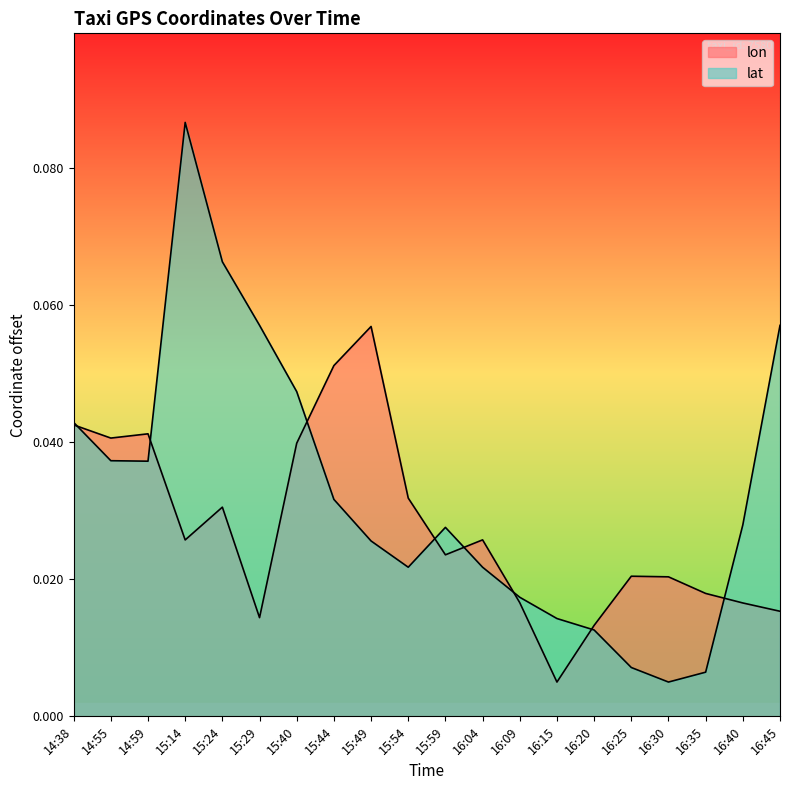

What is the sum of the lon values at 15:24 and 16:25?

0.1